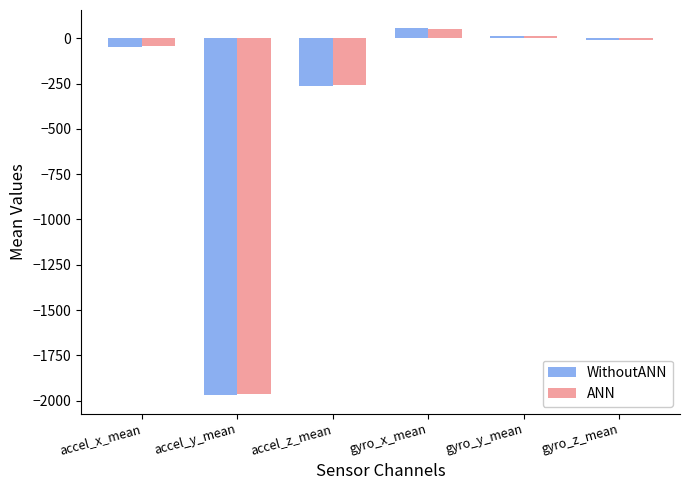

The ANN series shows 11.3 at gyro_y_mean. True or false?

True